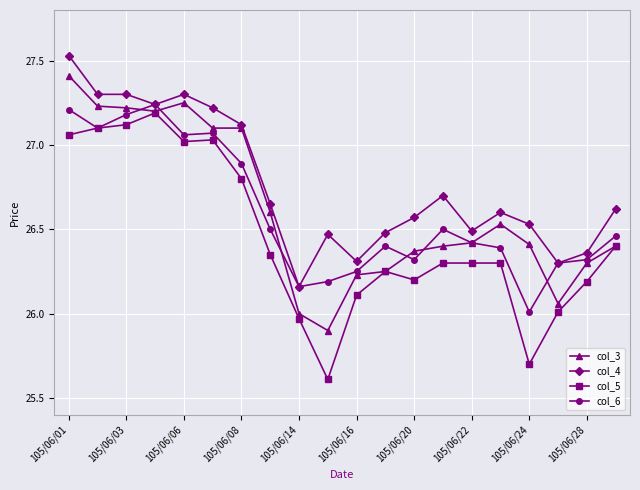

At how many categories does at least one series exceed 25?

20